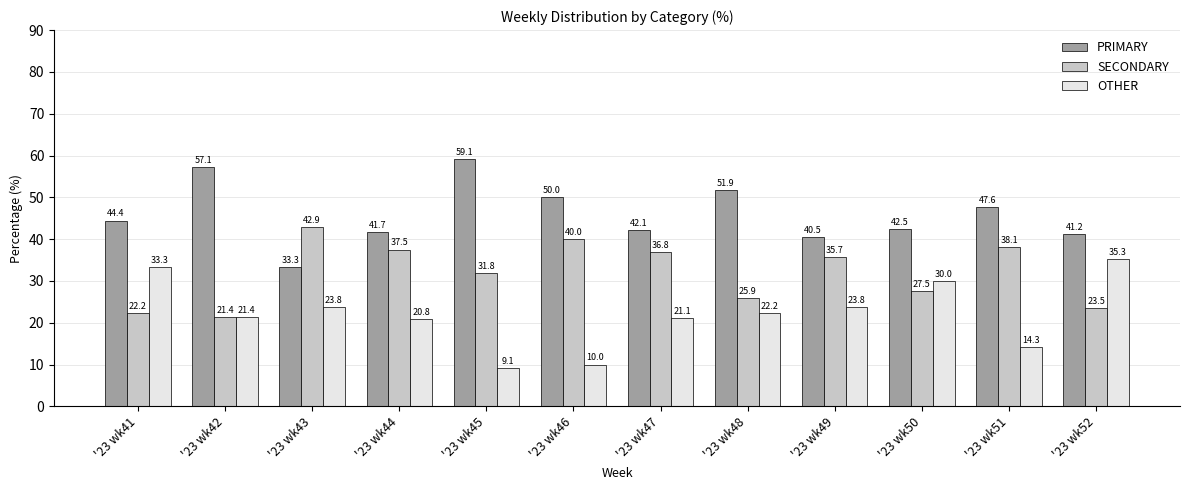

How many data points in SECONDARY are above 35?

6